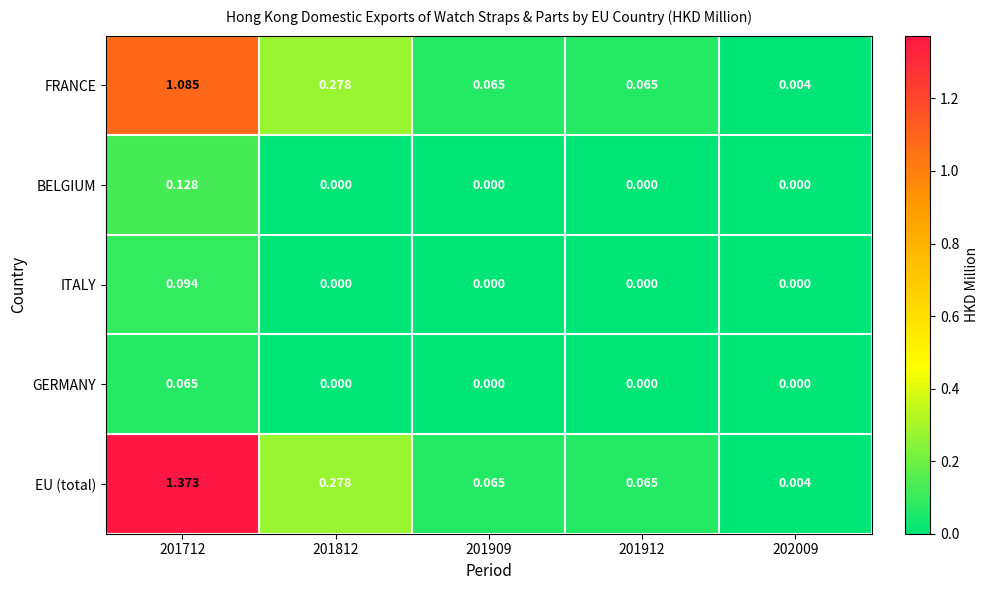

Is the value of GERMANY at 201909 greater than the value of FRANCE at 201912?

No